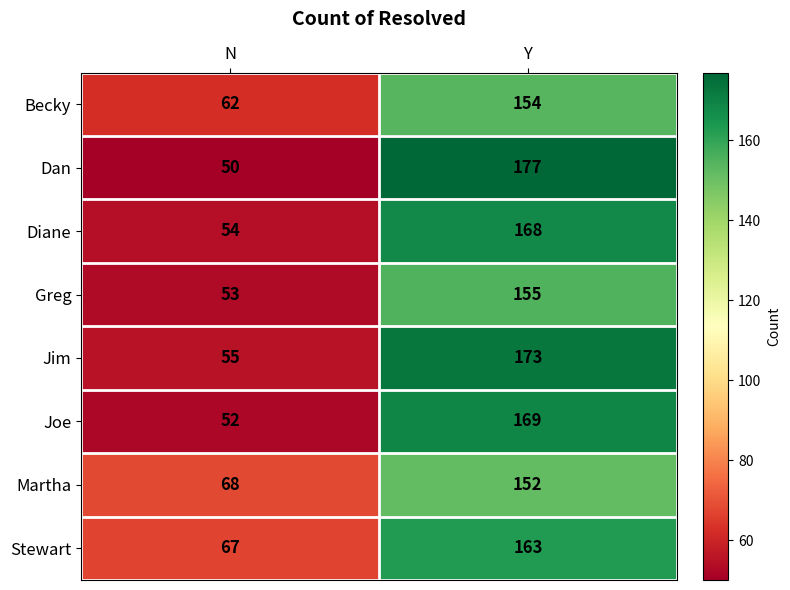

Is it true that Diane equals 238 at Y?

False